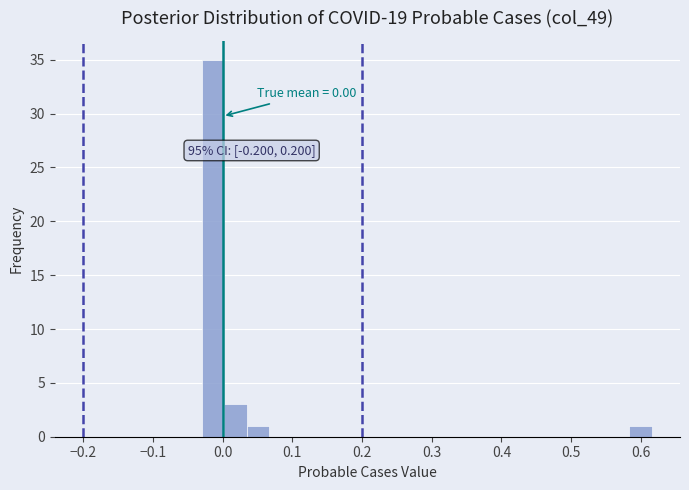

Read against the x-axis, roughly where is the centre of the tallest bar?

-0.01